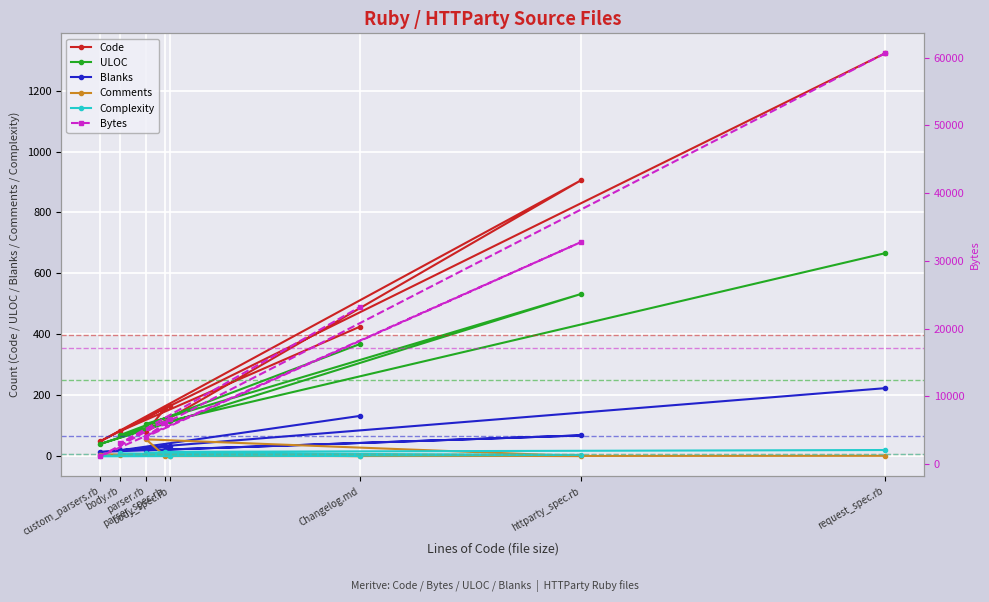

Which series has the largest total across all categories?

Bytes